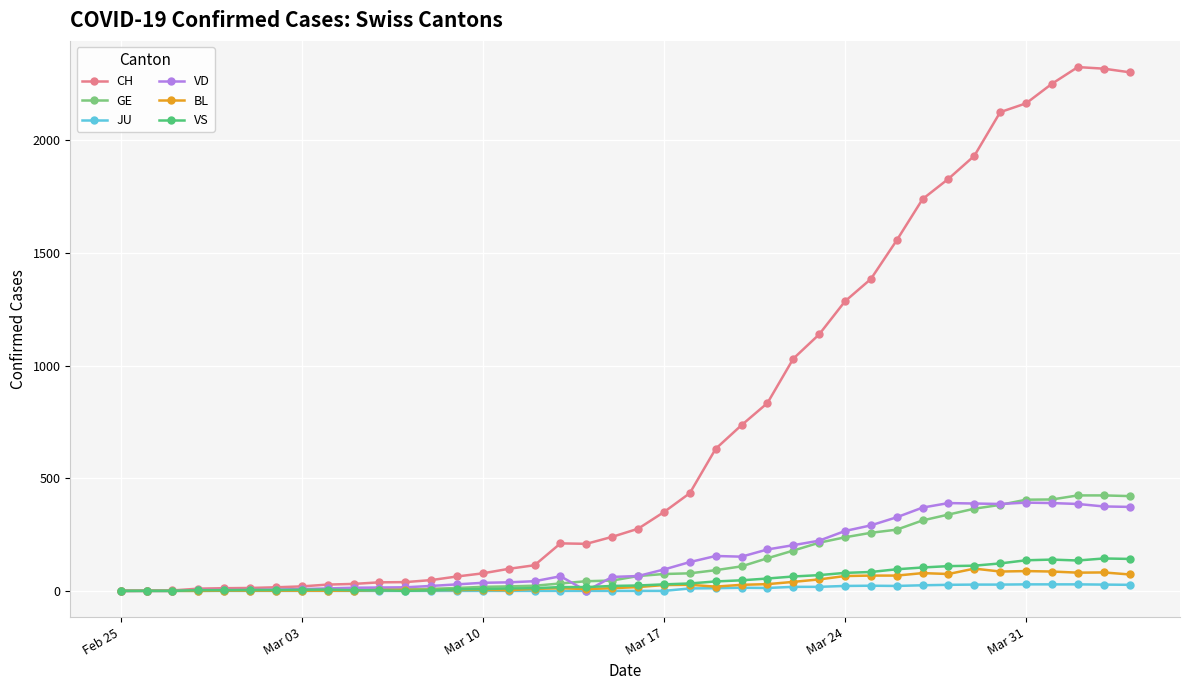

What are all the series names shown in the legend?

CH, GE, JU, VD, BL, VS